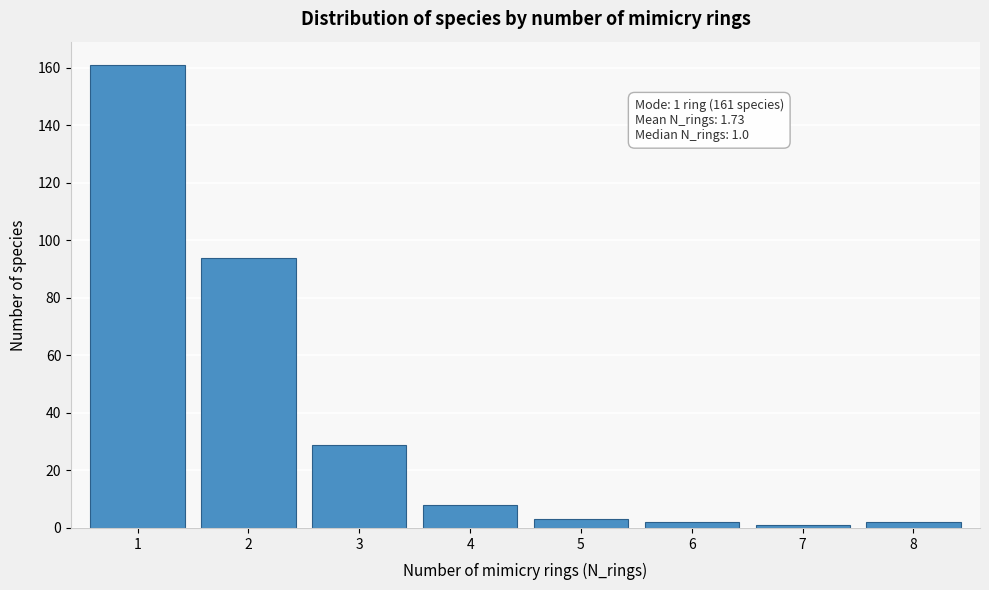

Reading right to left, what are all the values shown in this chart?

2	1	2	3	8	29	94	161